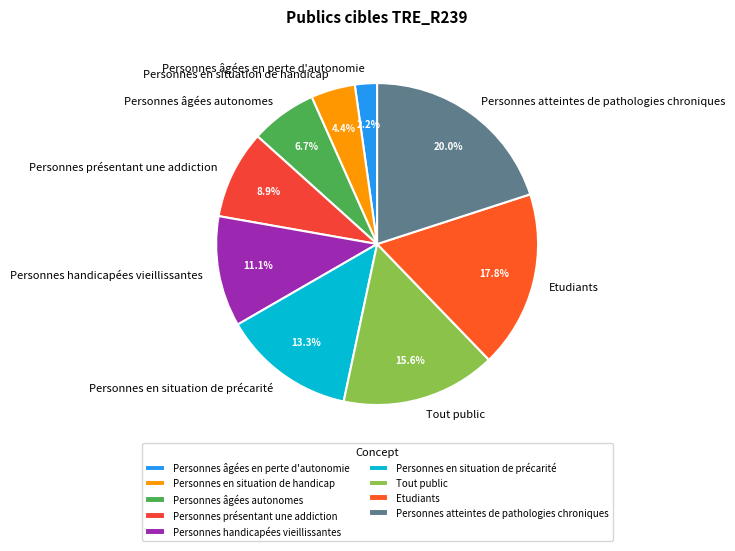

Does any single category account for the majority?

No